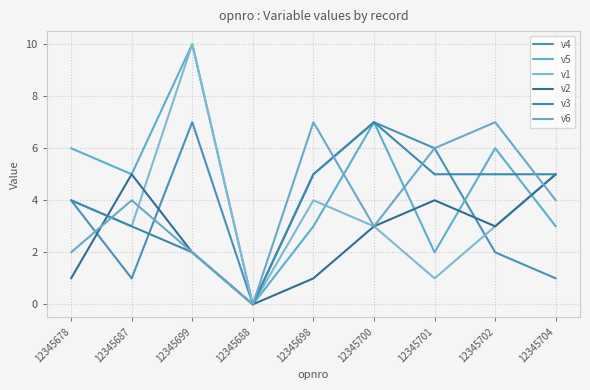

What is the label of the 3rd point from the left?

12345699